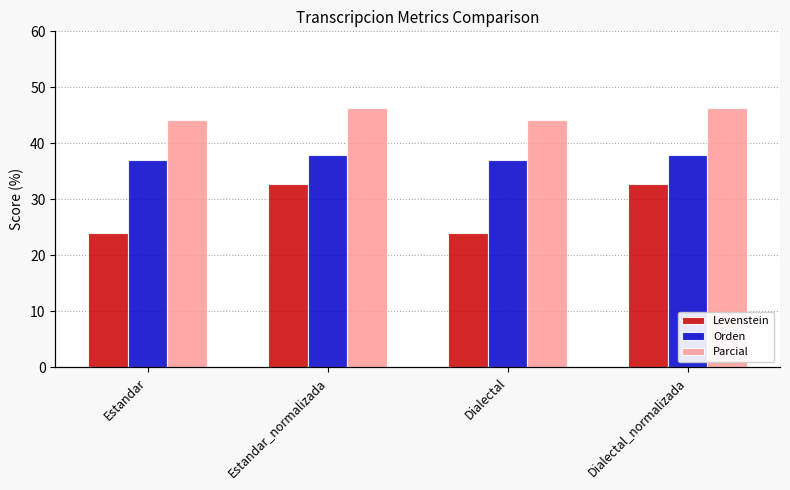

What is the difference between the highest and lowest values at Estandar?

20.2